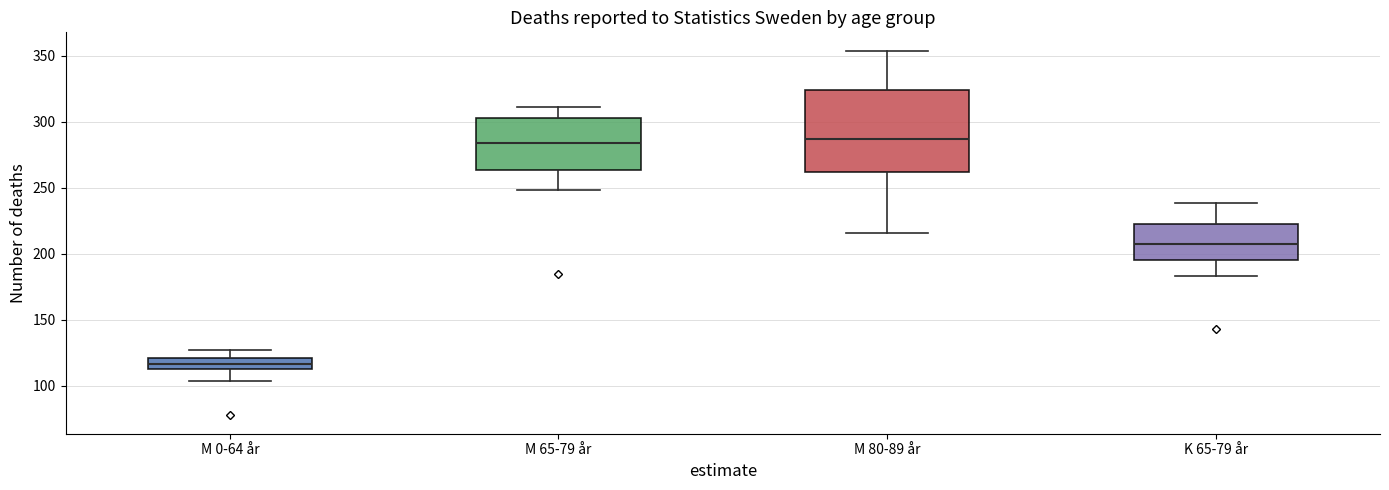

Where does the lower whisker of the box for K 65-79 år end on the y-axis? The values are not printed on the chart, so give them approximately, as read against the axis.

185